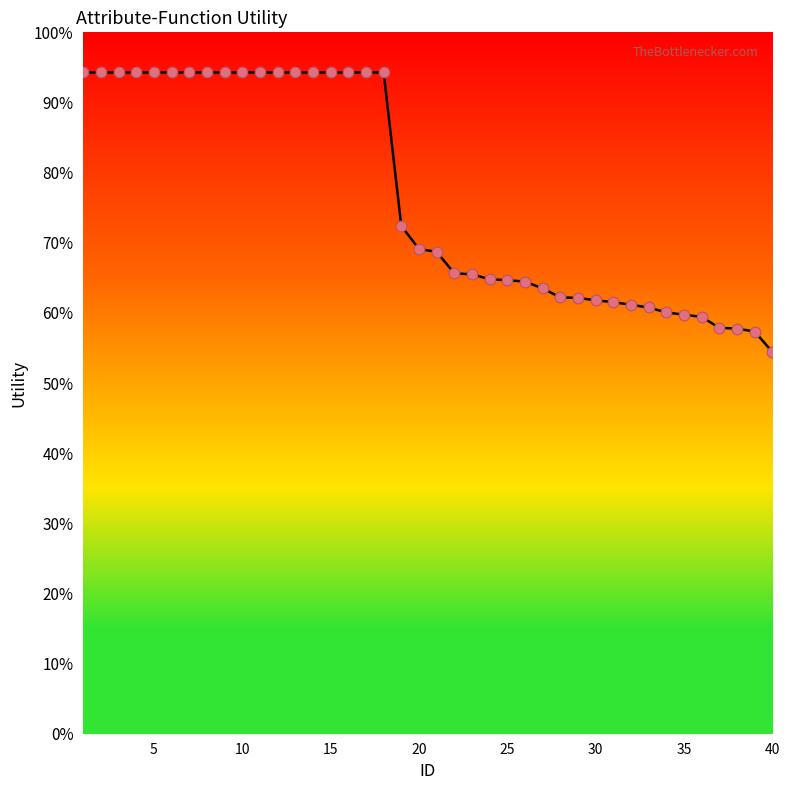

Is this an area chart (filled region under the line)?

Yes